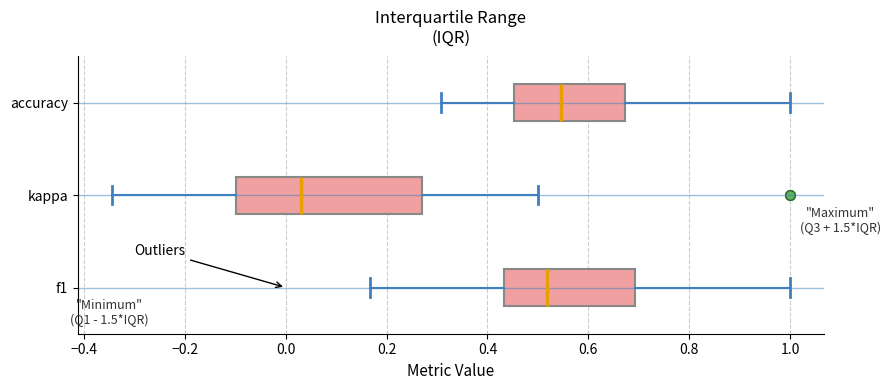

Reading bottom to top, read every box against the x-axis: the position of its median line, the range the box covers, and the ends of its whiskers. The values are not printed on the chart, so give them approximately, as read against the axis.

f1: median 0.52, box 0.44 to 0.70, whiskers 0.16 to 1.00
kappa: median 0.02, box -0.10 to 0.28, whiskers -0.34 to 0.50
accuracy: median 0.54, box 0.46 to 0.68, whiskers 0.30 to 1.00